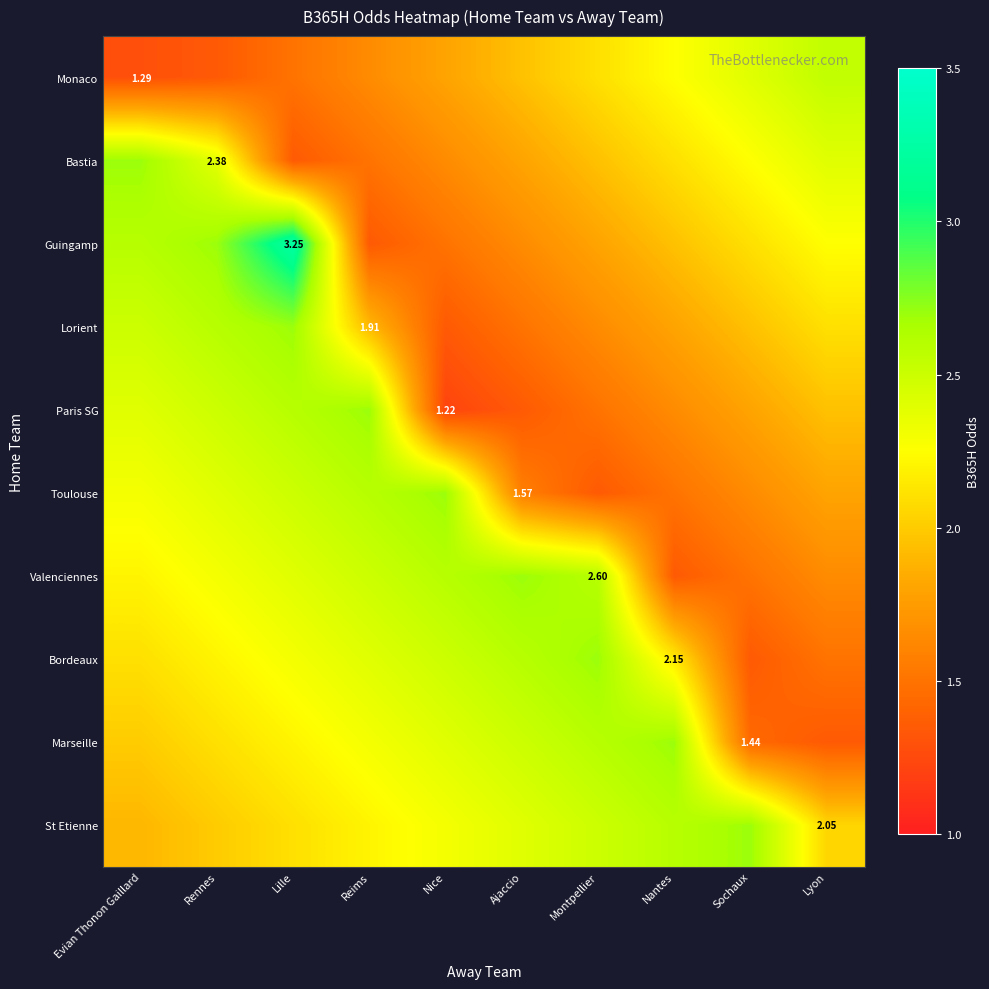

Which category has the lowest value across all series?

Nice